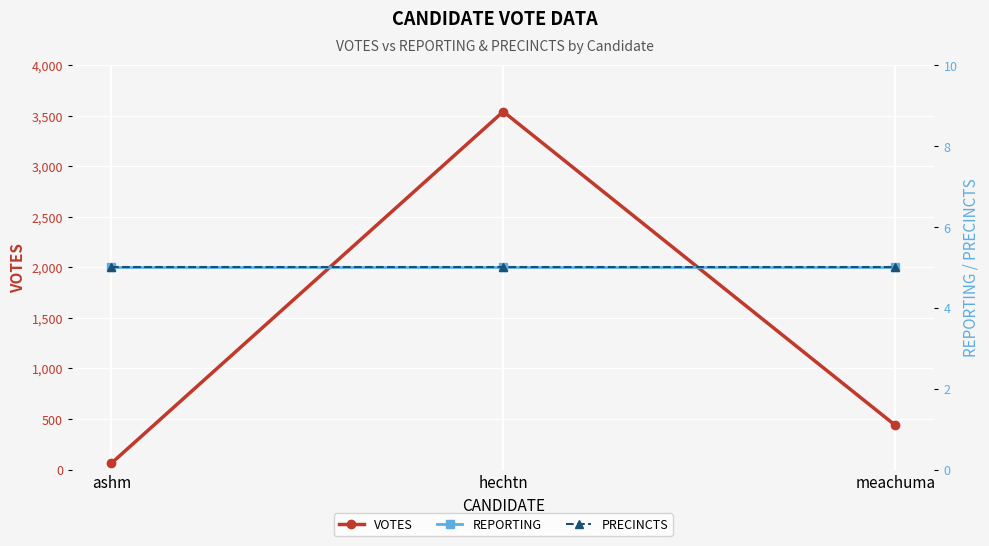

Rank the categories by REPORTING value from lowest to highest.

ashm, hechtn, meachuma